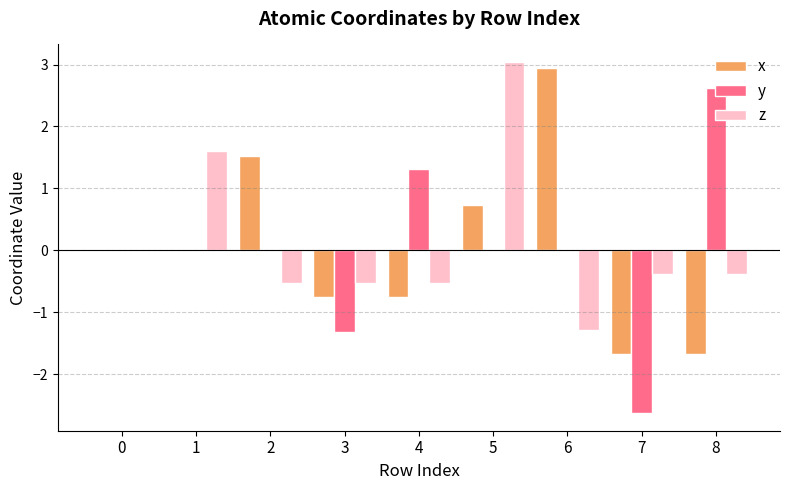

Count the number of categories in the chart.

9